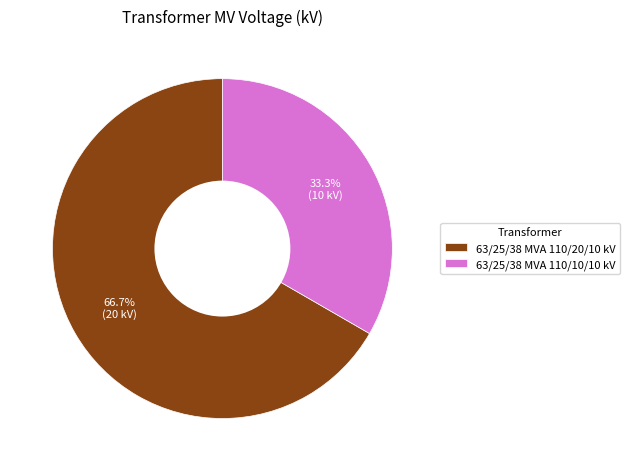

To the nearest percent, what portion does 63/25/38 MVA 110/20/10 kV represent?

67%